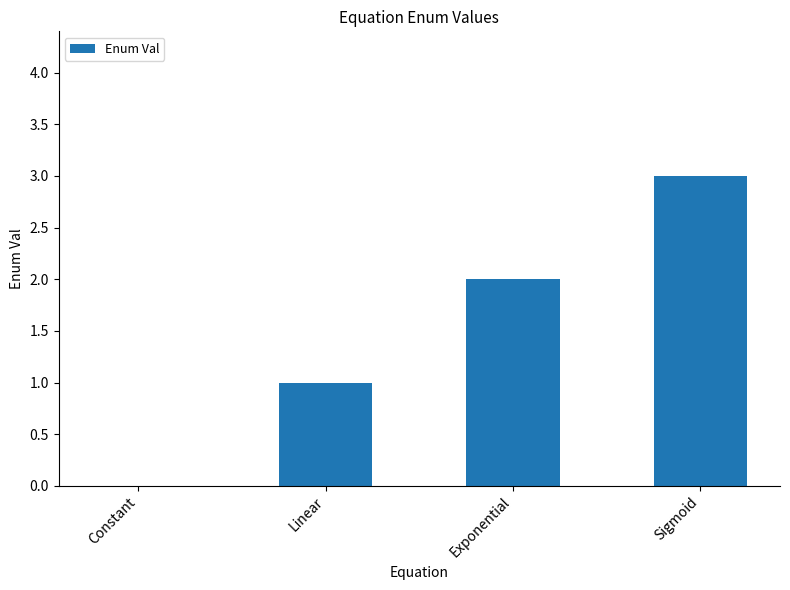

The chart shows a value of 1 at Exponential. True or false?

False